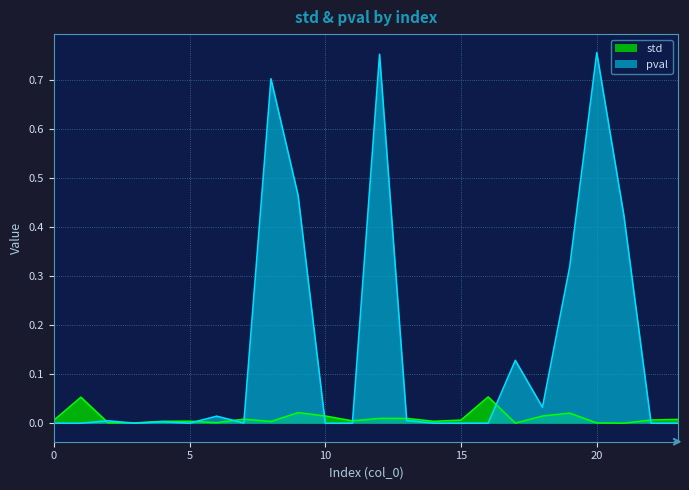

Reading left to right, list all the values displayed in this chart.

std: 0.0	0.1	0.0	0.0	0.0	0.0	0.0	0.0	0.0	0.0	0.0	0.0	0.0	0.0	0.0	0.0	0.1	0.0	0.0	0.0	0.0	0.0	0.0	0.0
pval: 0.0	0.0	0.0	0.0	0.0	0.0	0.0	0.0	0.7	0.5	0.0	0.0	0.8	0.0	0.0	0.0	0.0	0.1	0.0	0.3	0.8	0.4	0.0	0.0